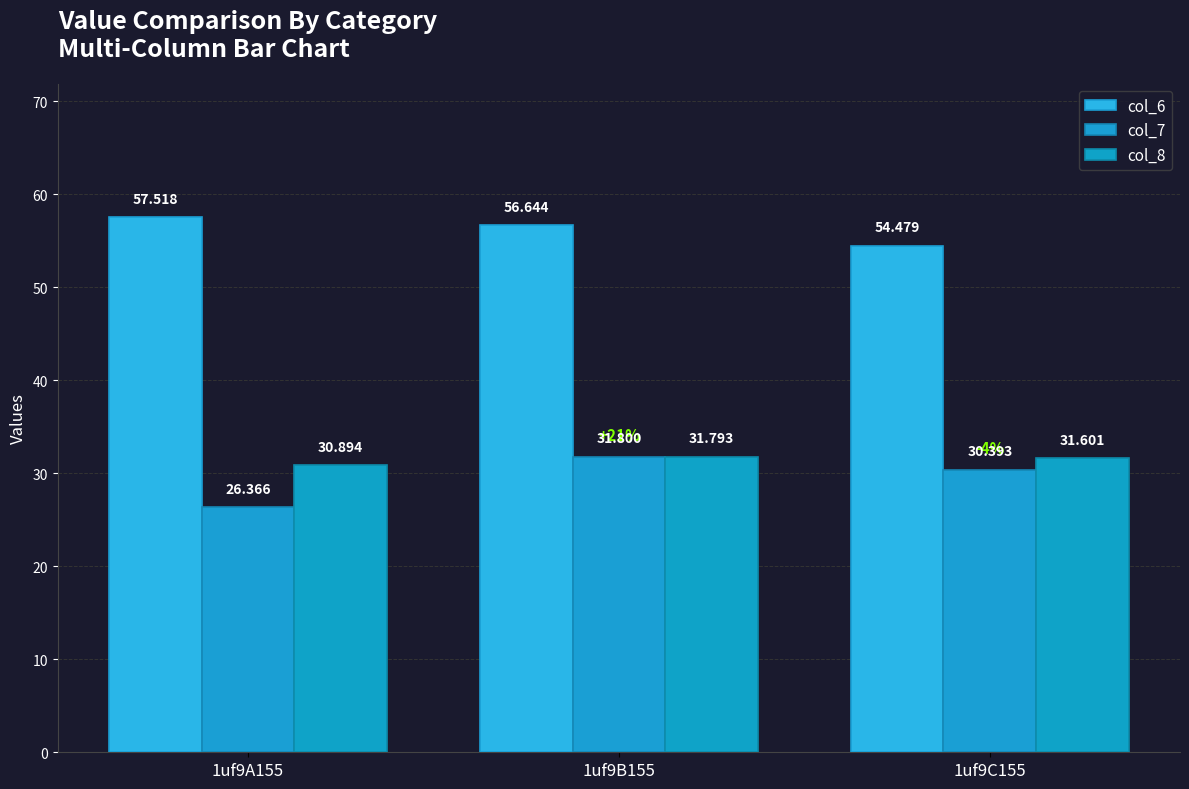

Between 1uf9B155 and 1uf9C155, which series saw the biggest shift?

col_6